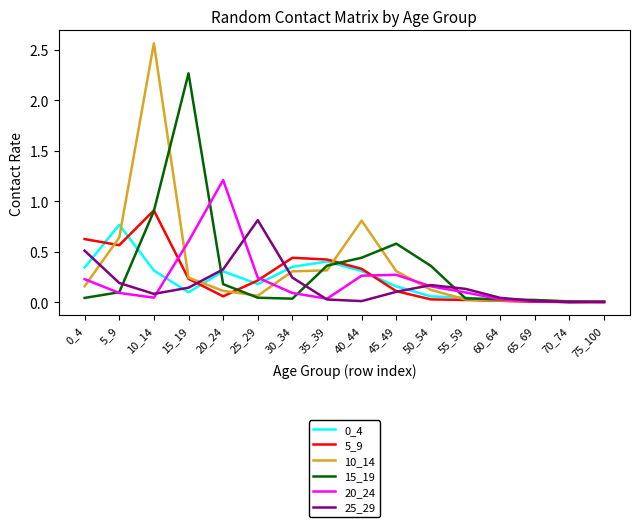

Which category has the highest value in the 15_19 series?

15_19